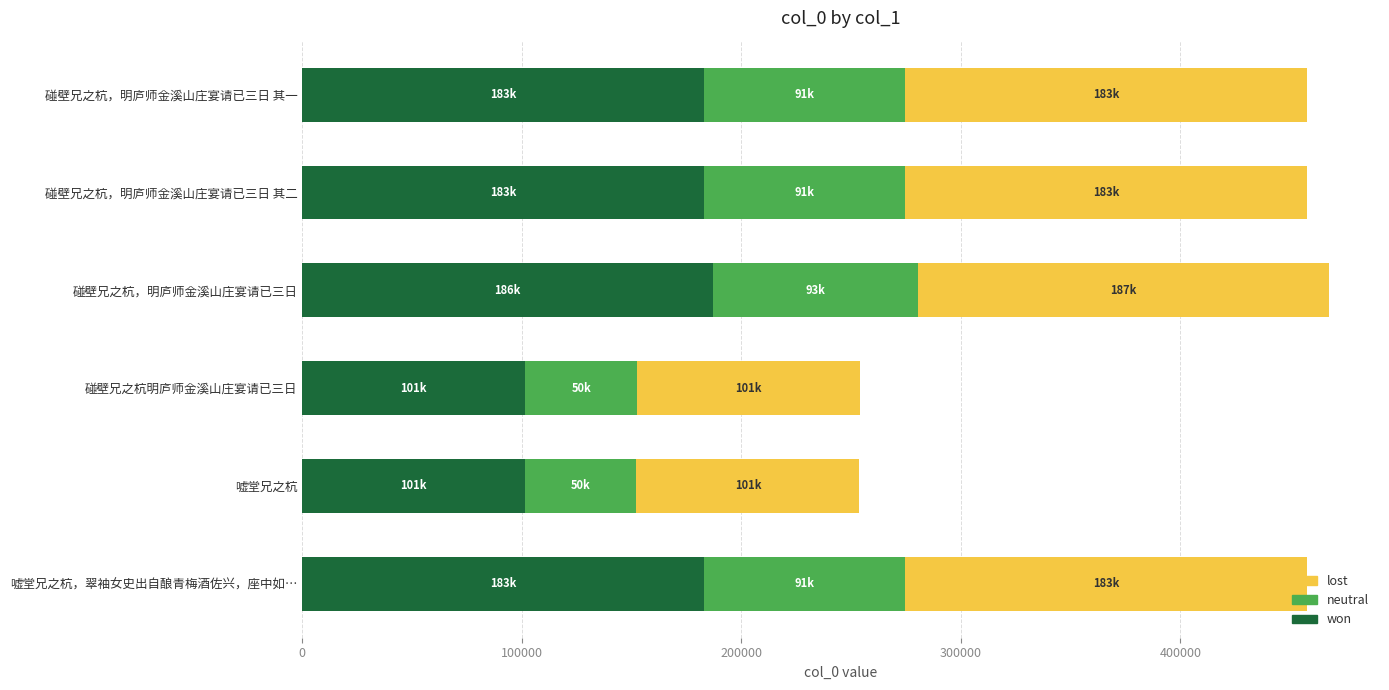

What is the maximum value for won?

186999